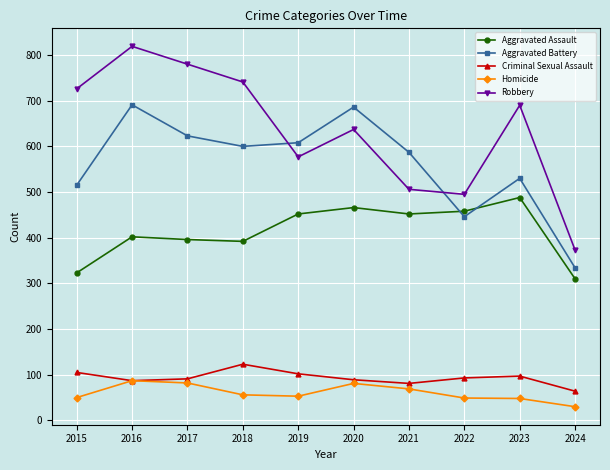

How many times do Aggravated Battery and Robbery cross each other?

2